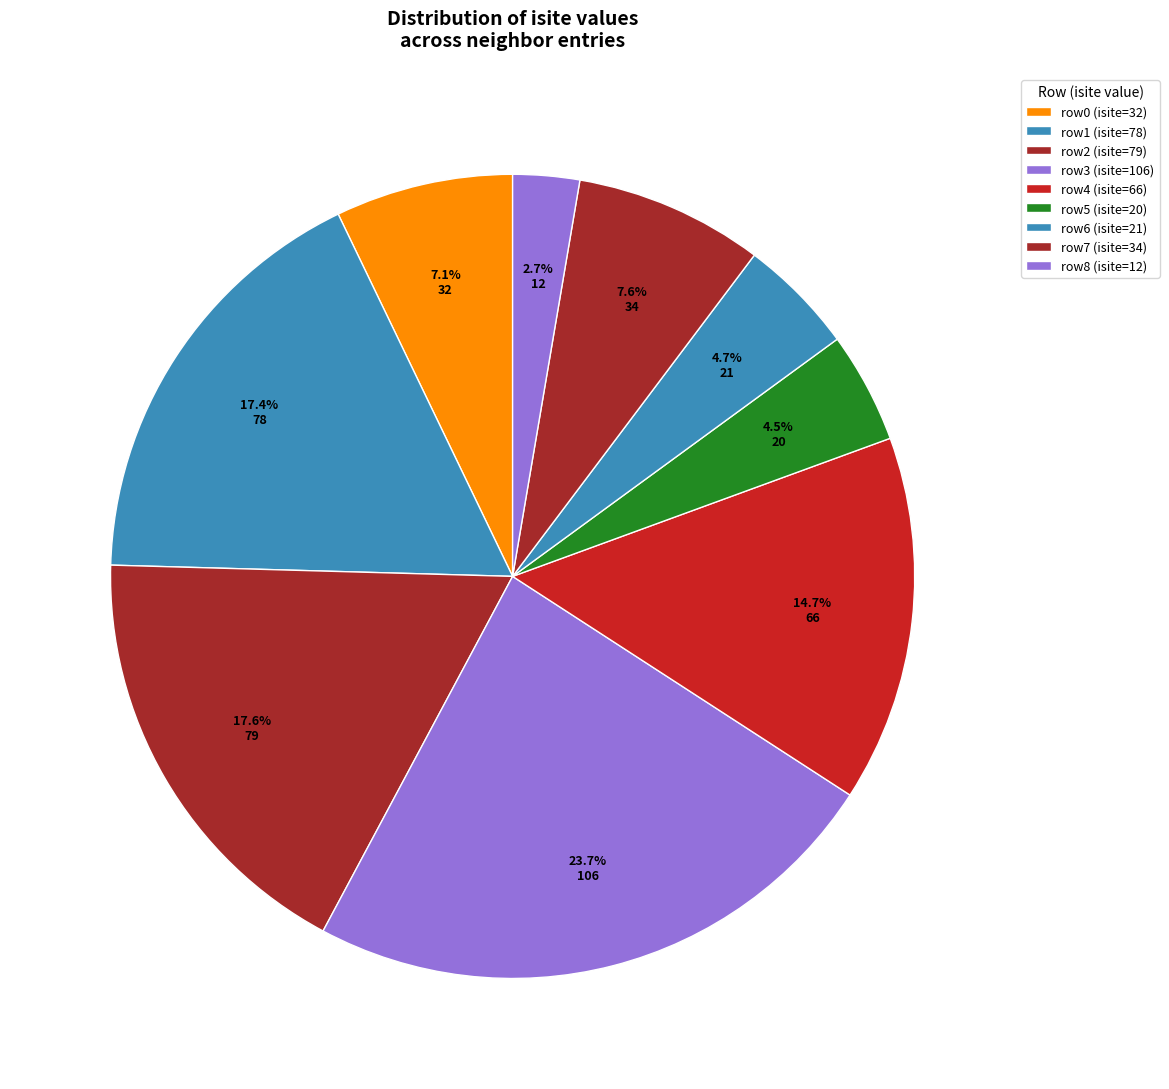

To the nearest percent, what is the average slice percentage?

11%